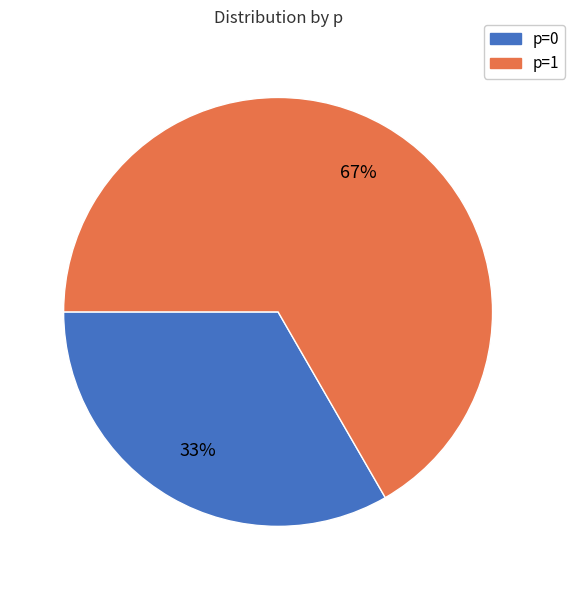

To the nearest percent, what portion does p=0 represent?

33%